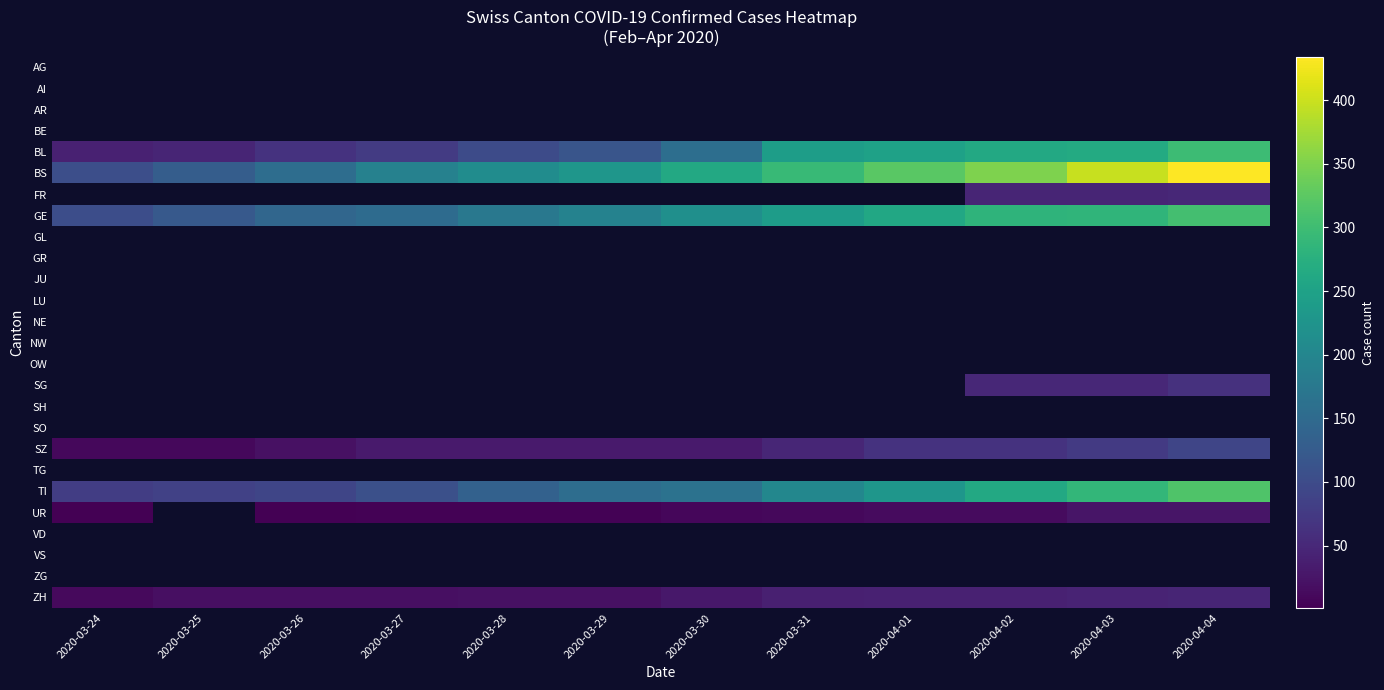

Which has a higher value, 2020-04-03 or 2020-03-30?

2020-03-30